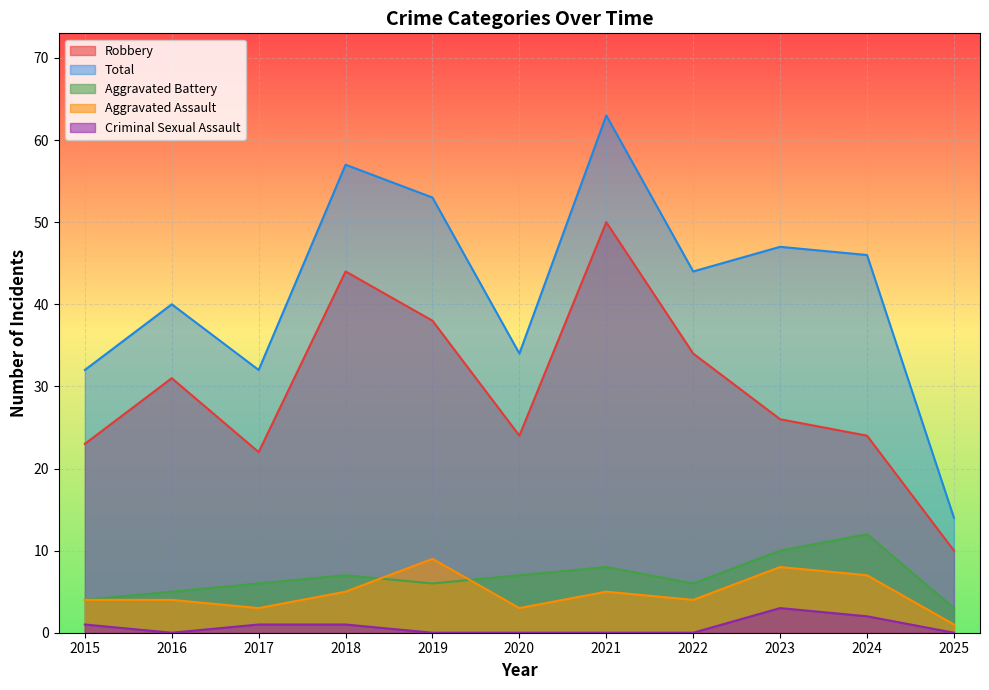

Which has a higher value, 2020 or 2025?

2020